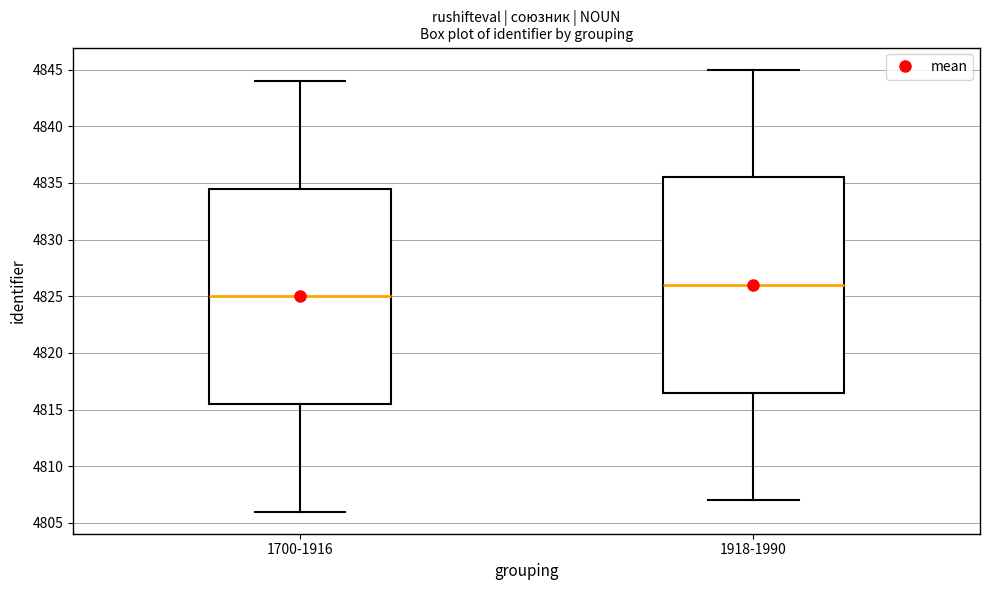

Where does the lower whisker of the box for 1700-1916 end on the y-axis? The values are not printed on the chart, so give them approximately, as read against the axis.

4806.0